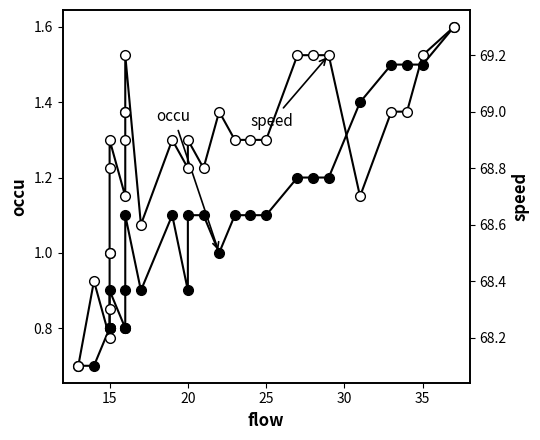

What is the difference between the maximum and minimum values in the speed series?

1.2